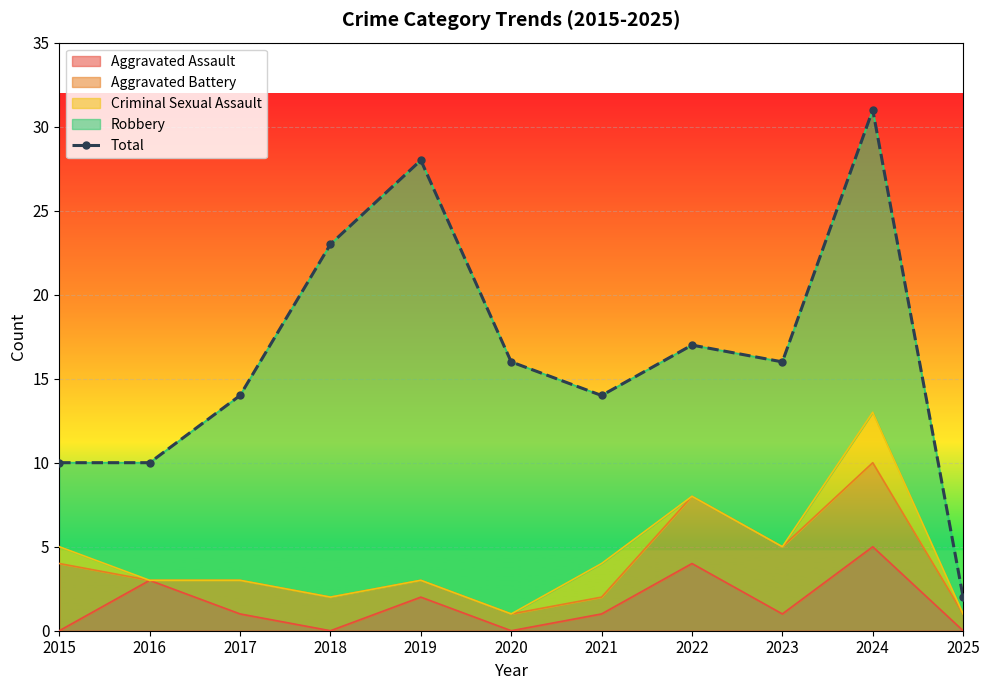

The value at 2016 is 10. True or false?

True